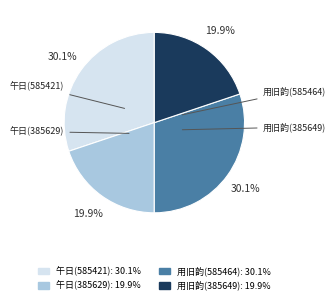

Is there any slice that represents more than half of the pie?

No